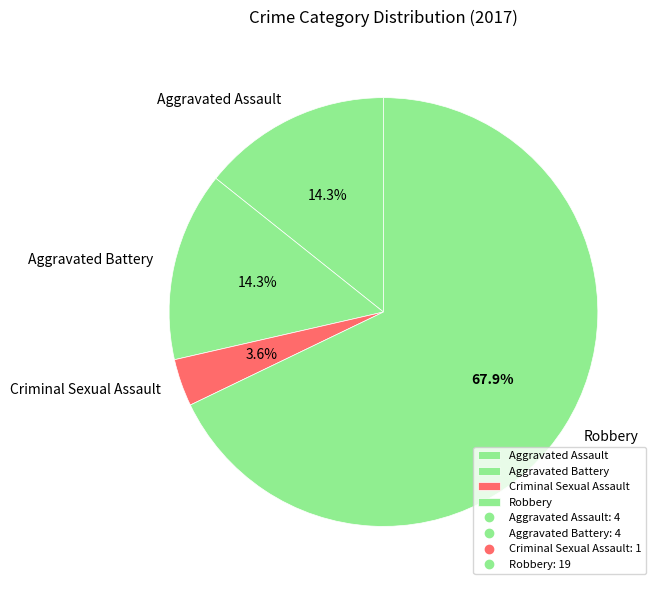

Which slice represents more than half of the pie?

Robbery